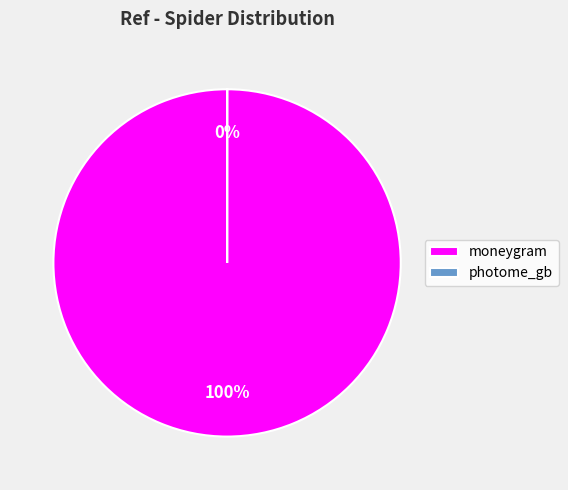

To the nearest percent, what is the average slice percentage?

50%